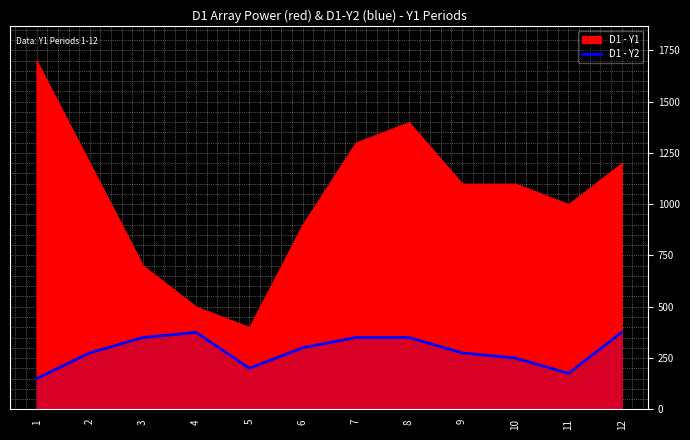

What is the highest value of the D1 - Y2 series?

375